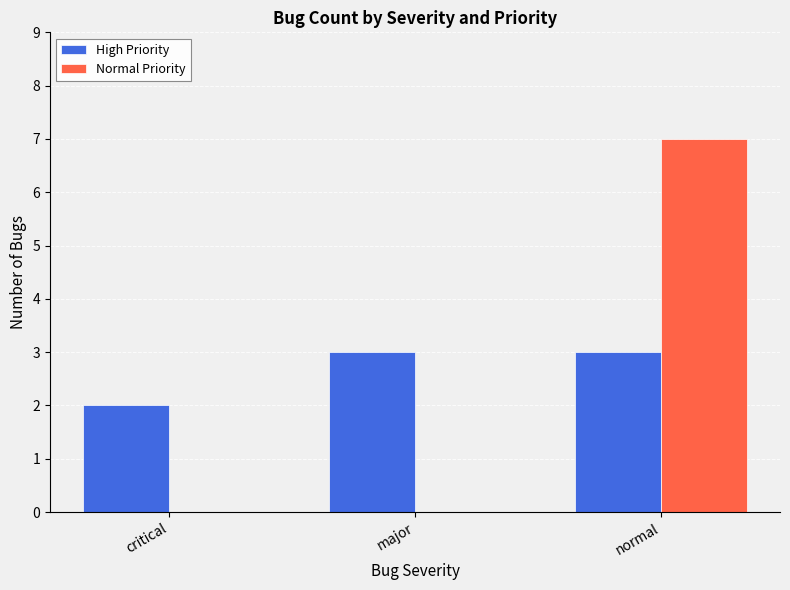

At which label is High Priority closest to 2?

critical